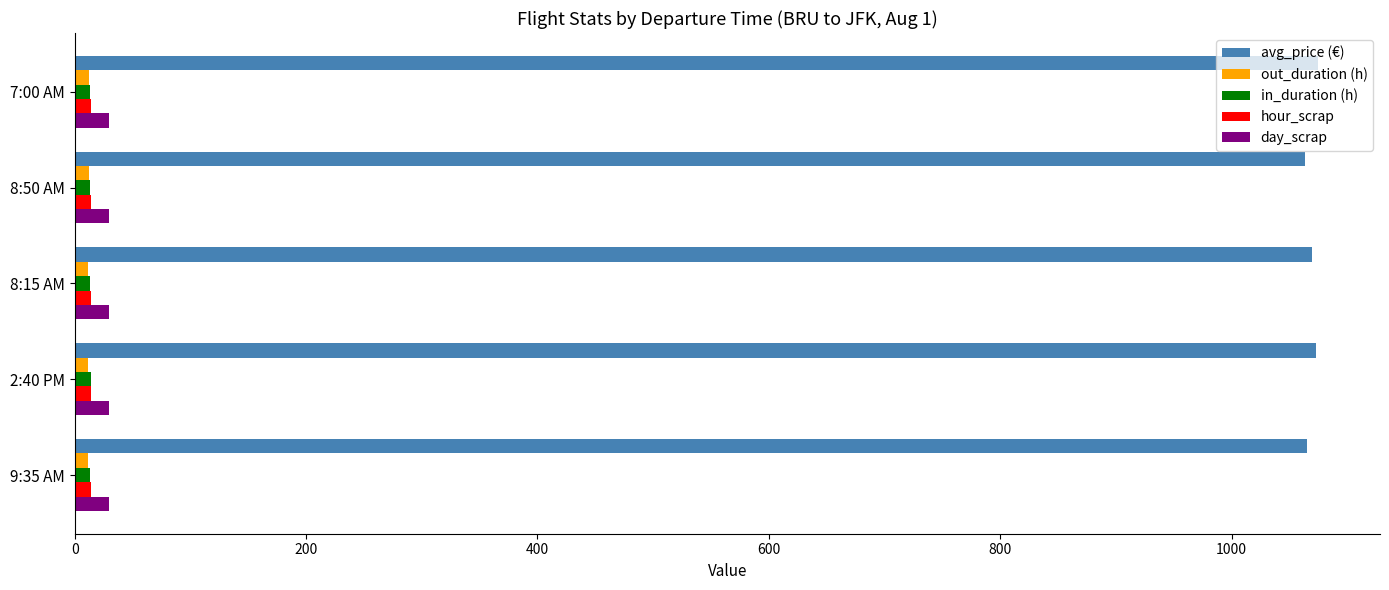

What is the average value of the avg_price (€) series?

1069.1